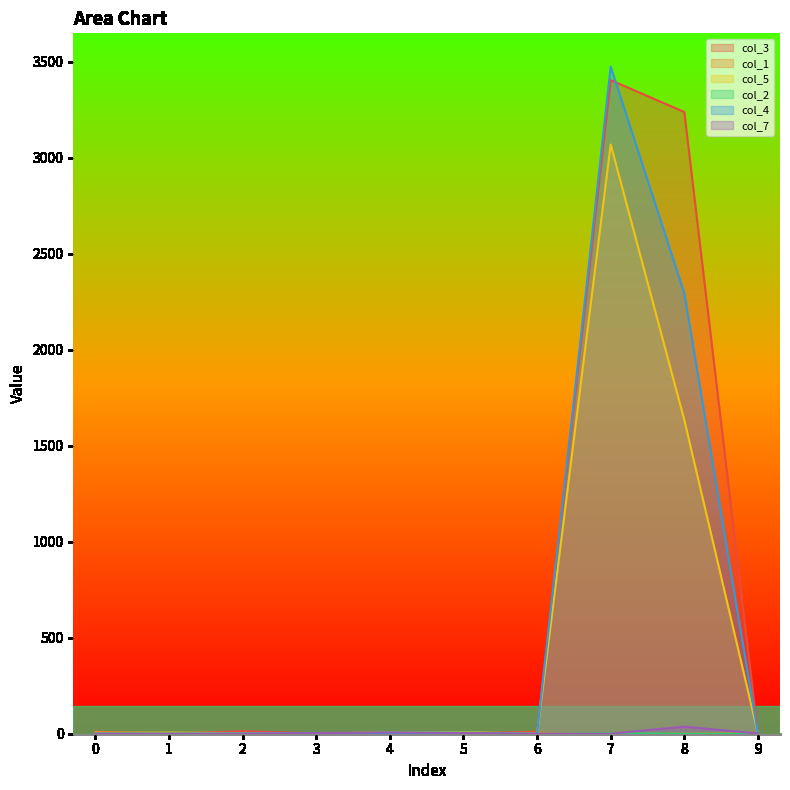

What are all the series names shown in the legend?

col_3, col_1, col_5, col_2, col_4, col_7